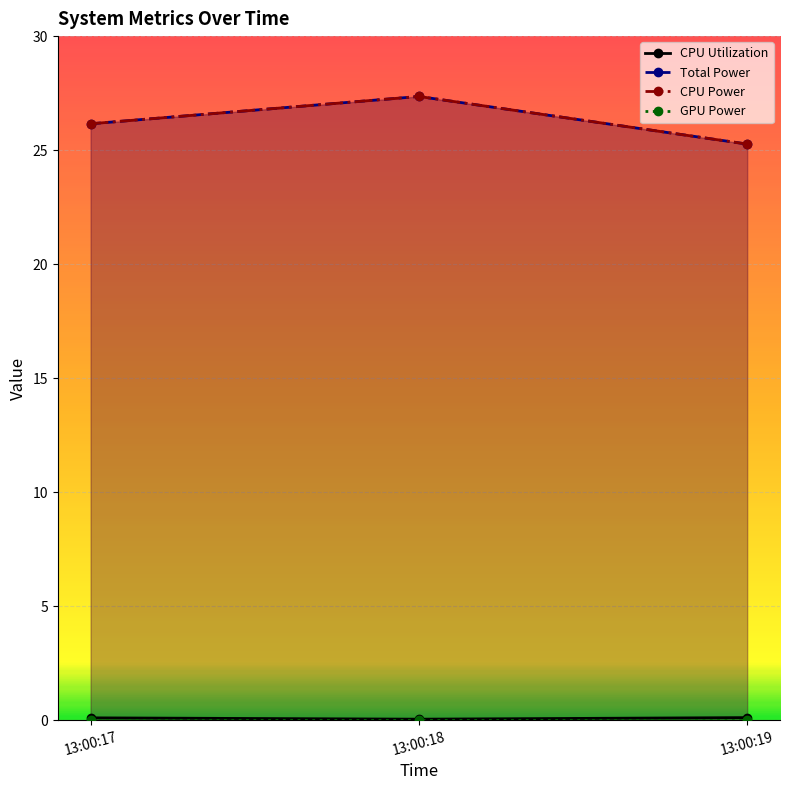

True or false: Total Power has a value of 27.4 at 13:00:18.

True